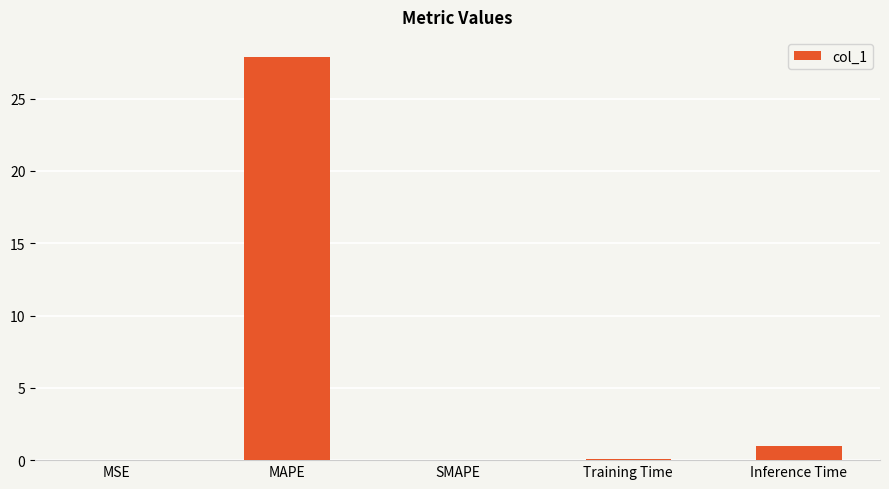

What is the change in value from SMAPE to Inference Time?

+1.0